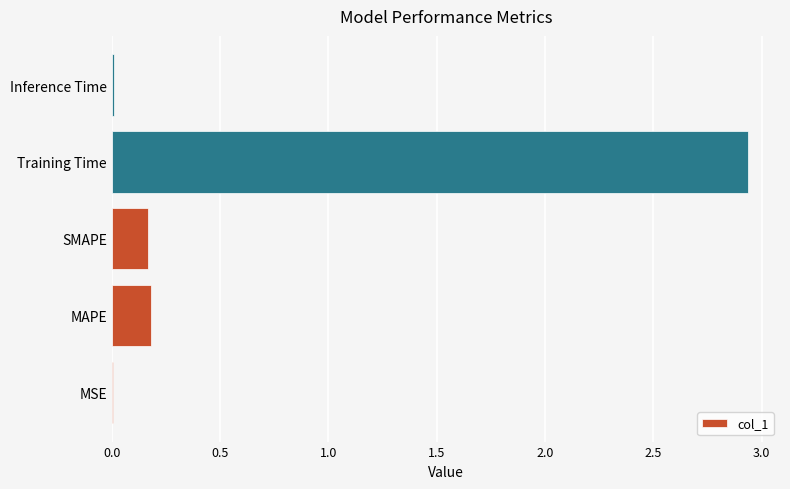

The value at MAPE is 0.2. True or false?

True